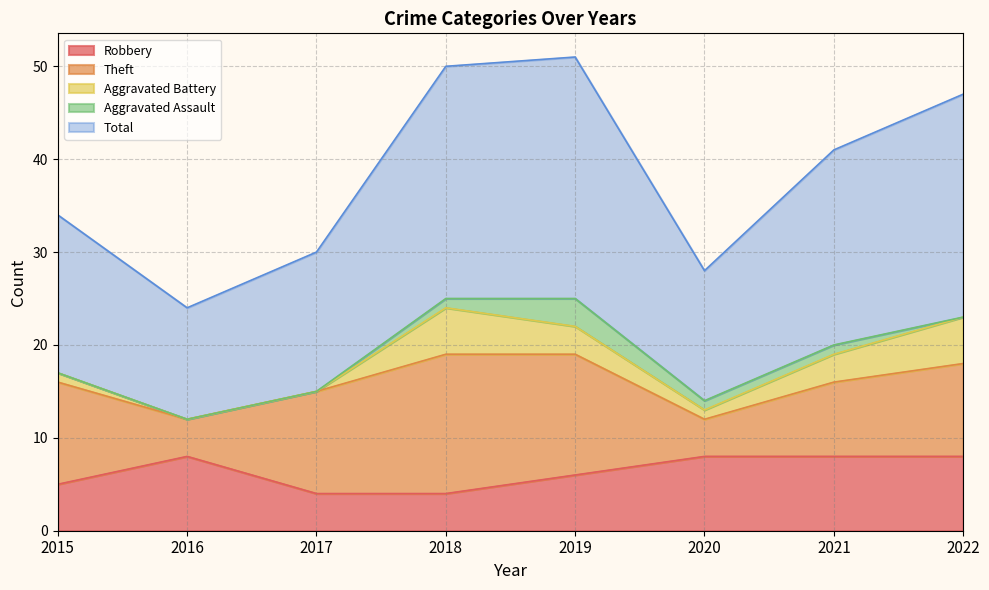

Read the Total value at 2018.

25